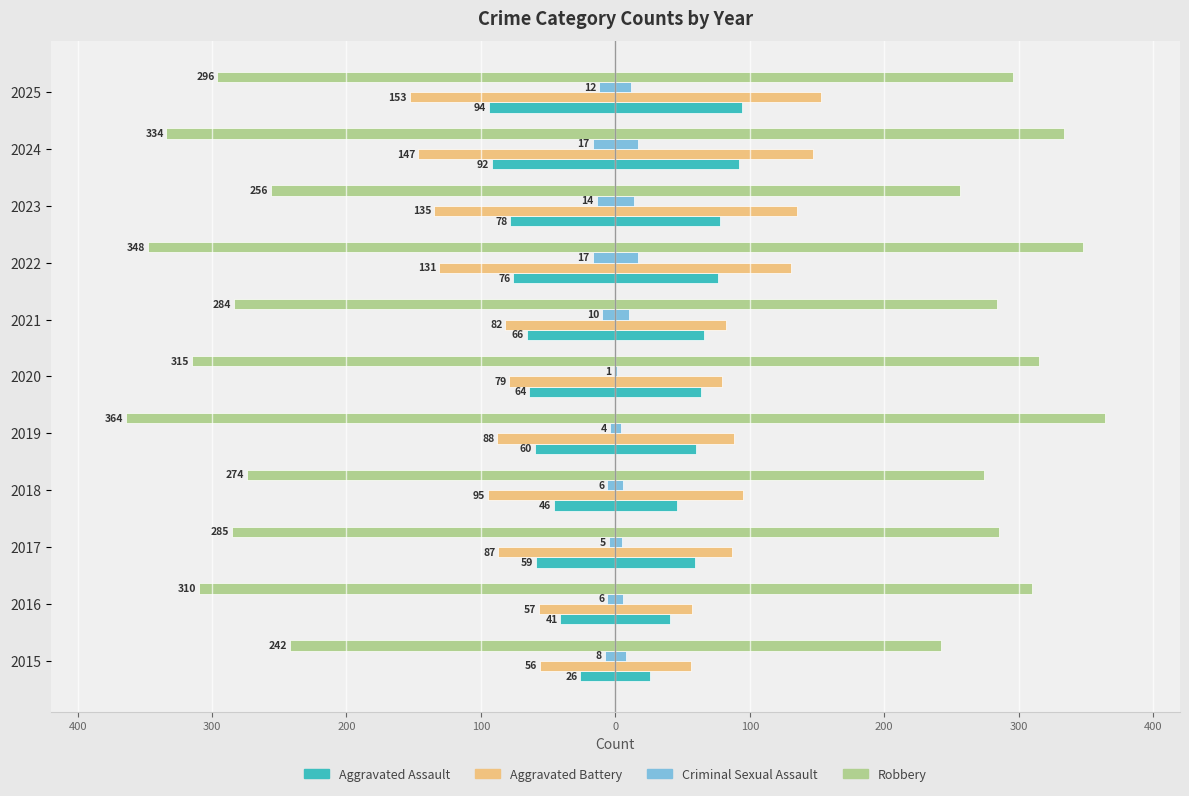

Which series has the widest spread of values?

Robbery